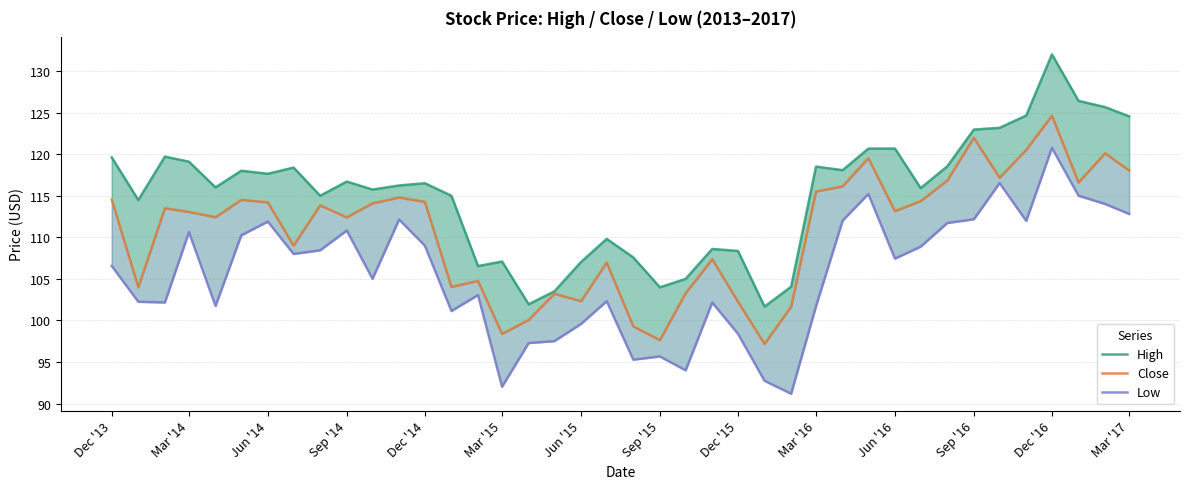

What is the total value across all series at Dec '15?

309.0